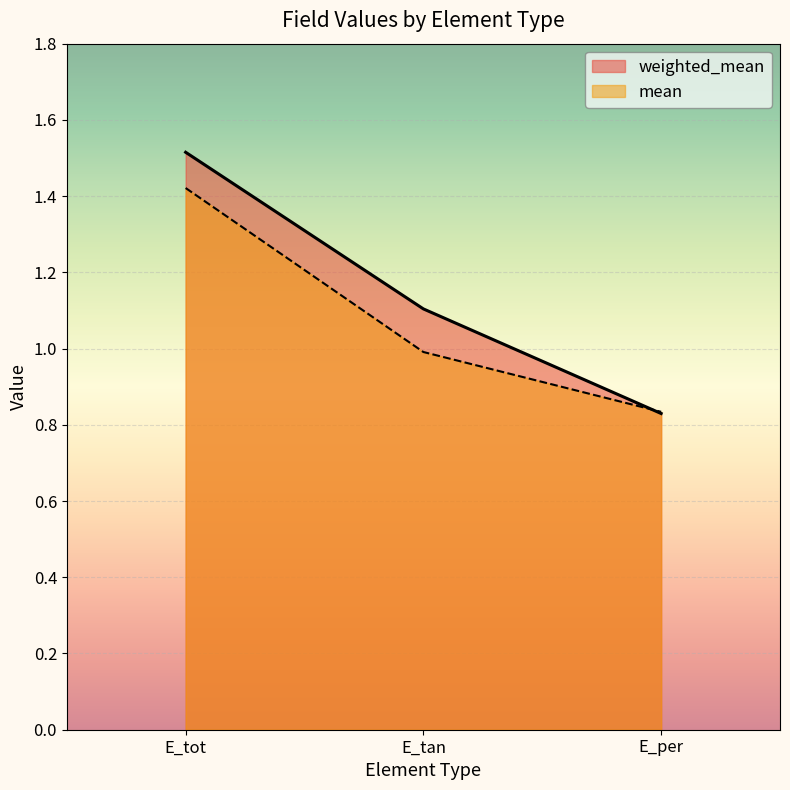

Reading left to right, what are all the values shown in this chart?

weighted_mean: E_tot=1.5	E_tan=1.1	E_per=0.8
mean: E_tot=1.4	E_tan=1.0	E_per=0.8